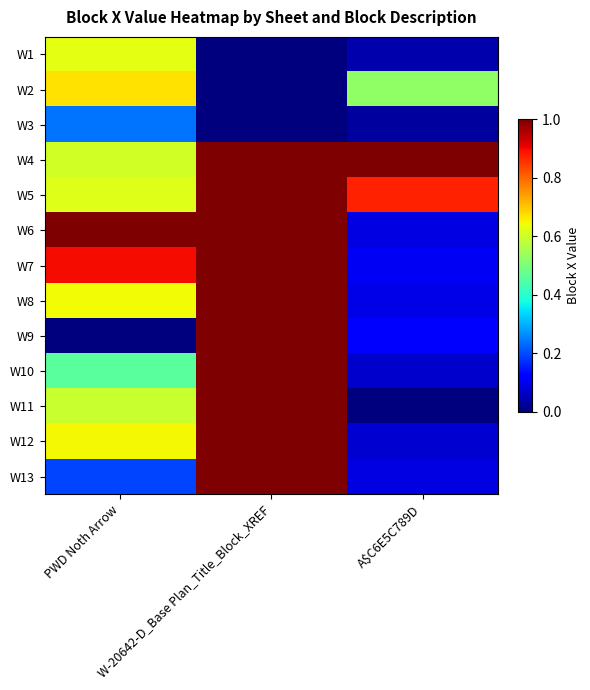

How many series are shown in this chart?

13